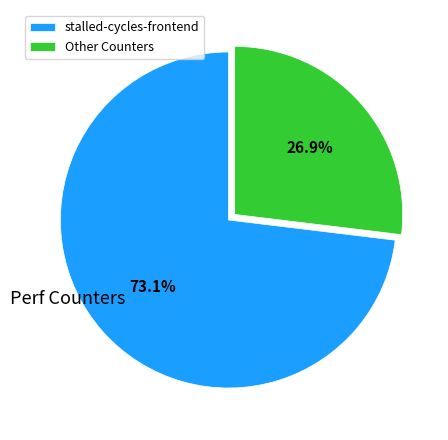

What is the largest slice in the pie chart?

stalled-cycles-frontend